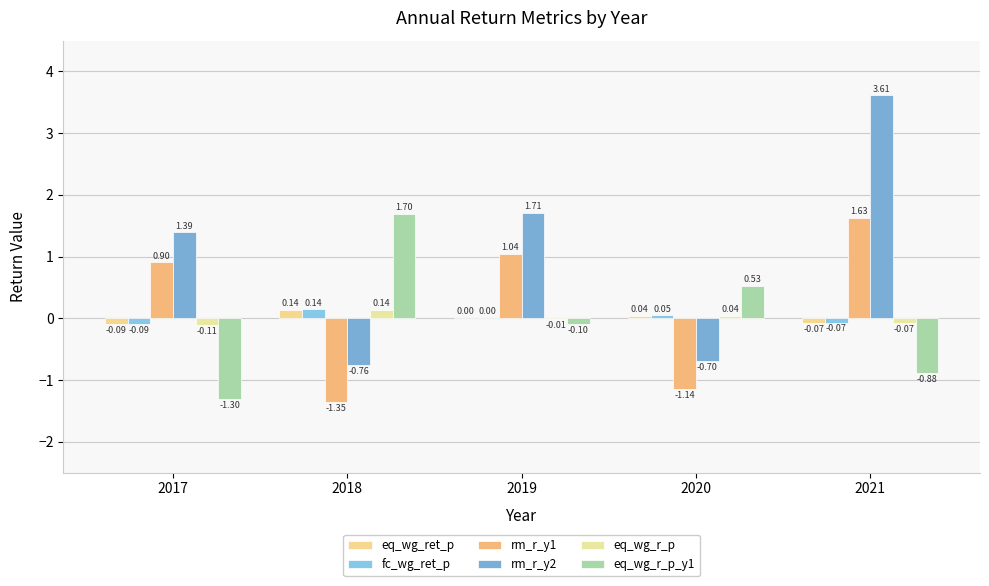

How many data points in rm_r_y1 are above 0?

3